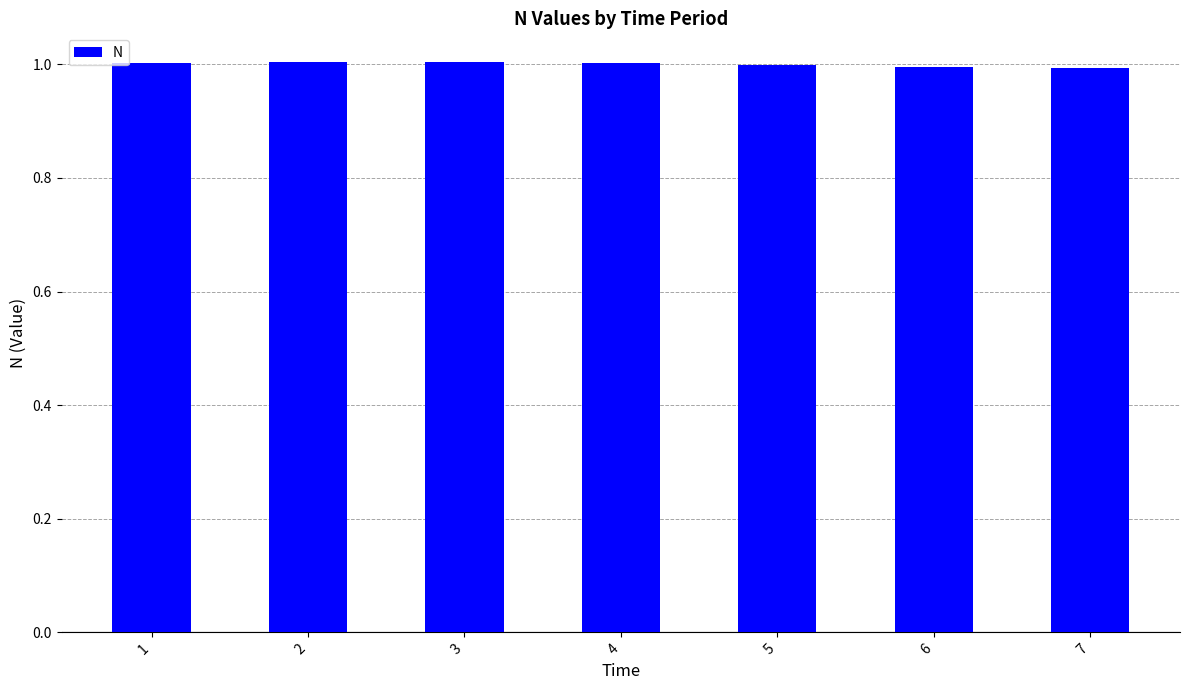

The value at 5 is 1.0. True or false?

True